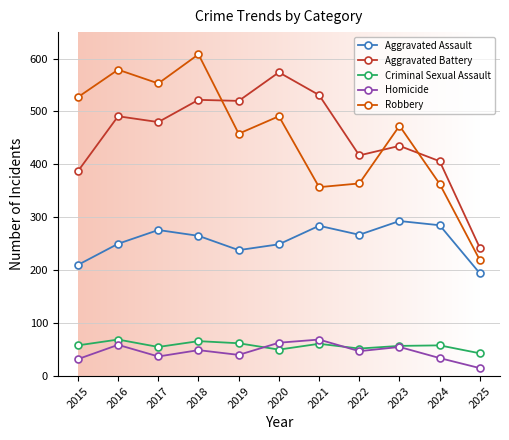

How many times do Criminal Sexual Assault and Homicide cross each other?

2